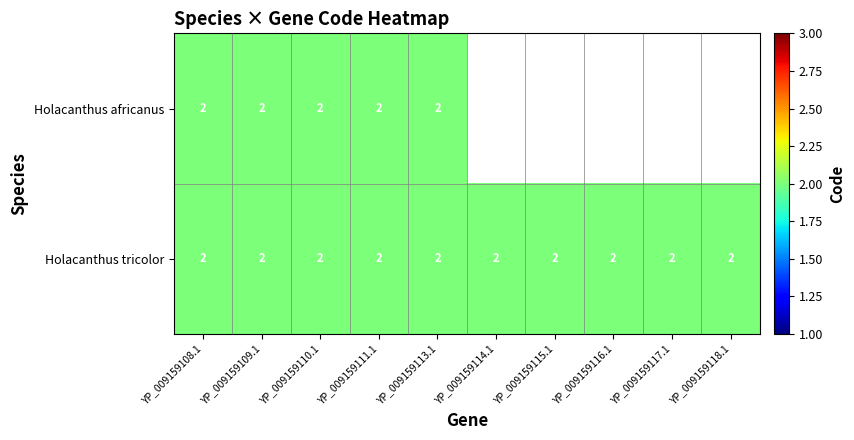

At which category is the sum across all series the highest?

YP_009159108.1